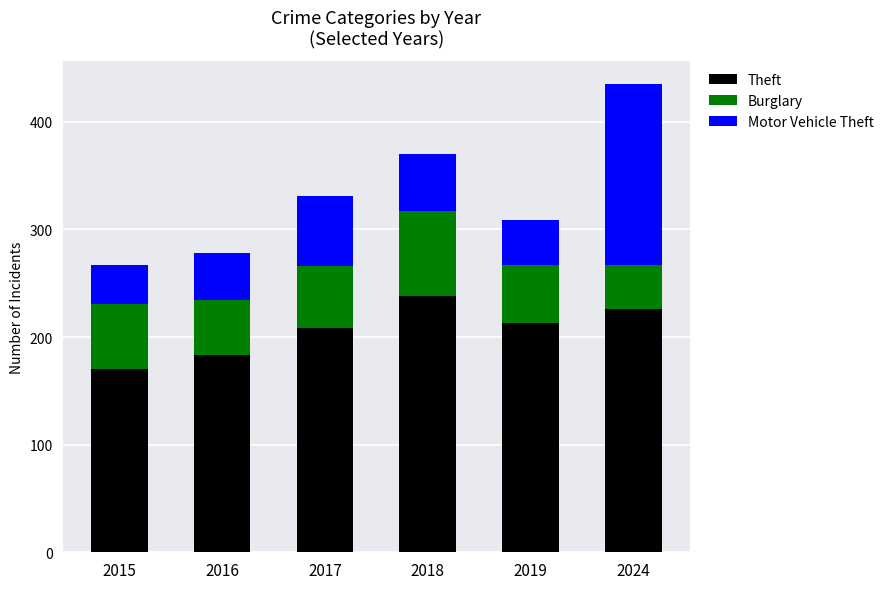

What is the total value across all series at 2024?

435